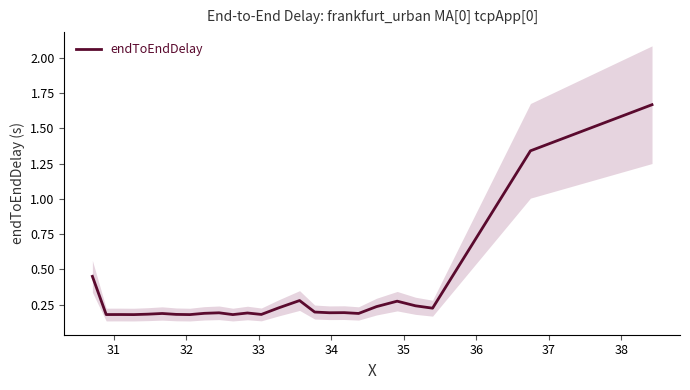

Where is the first local minimum?

31